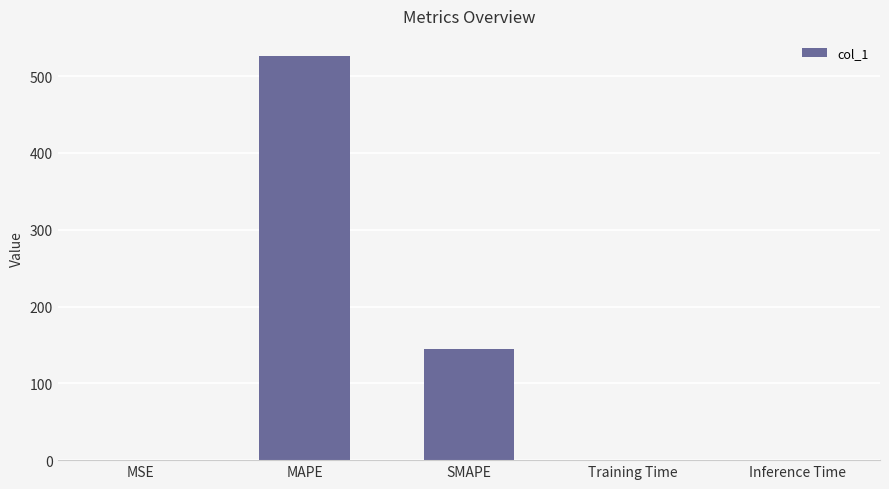

Are the bars grouped side by side (vs. stacked)?

No